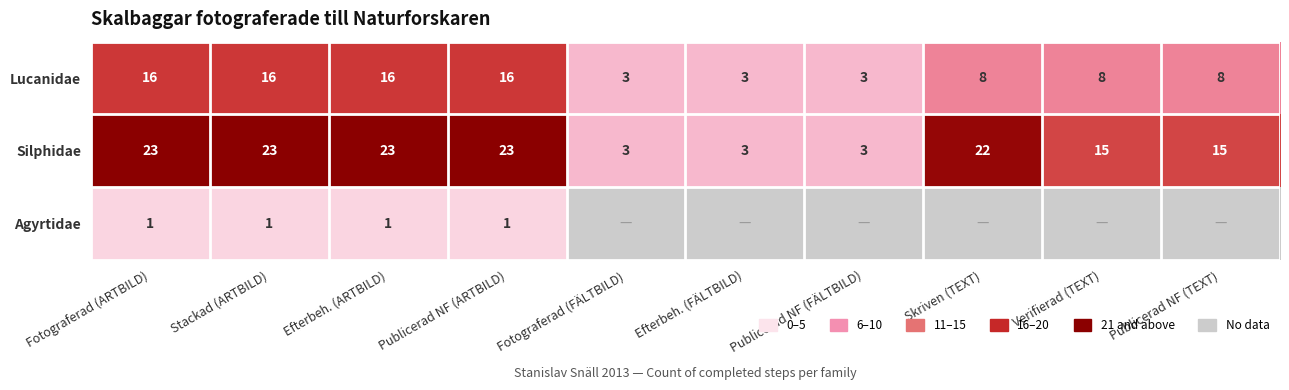

What is the greatest value displayed?

23.0